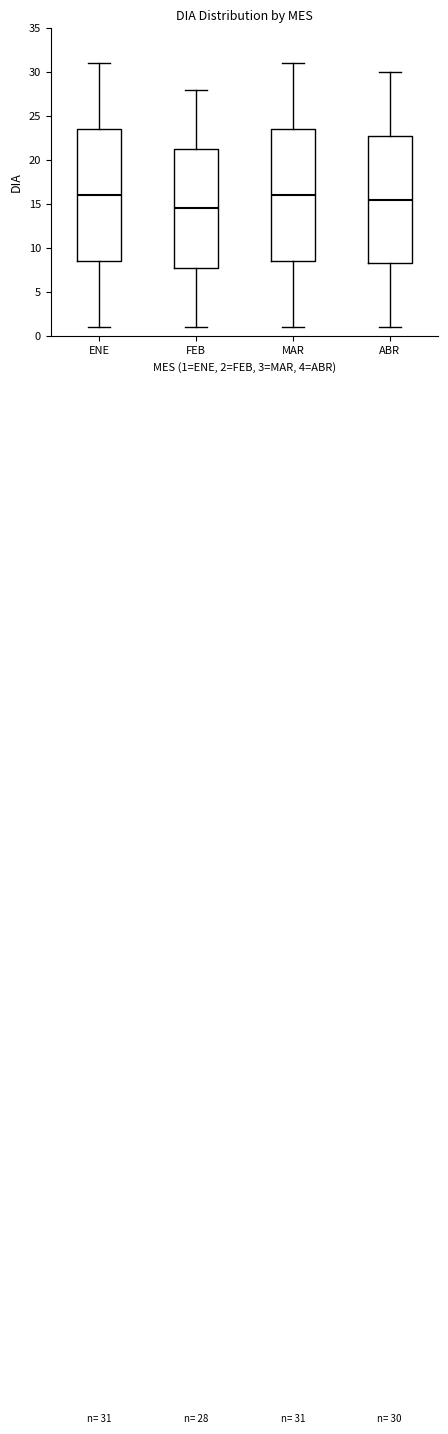

Which box has the lowest median line?

FEB